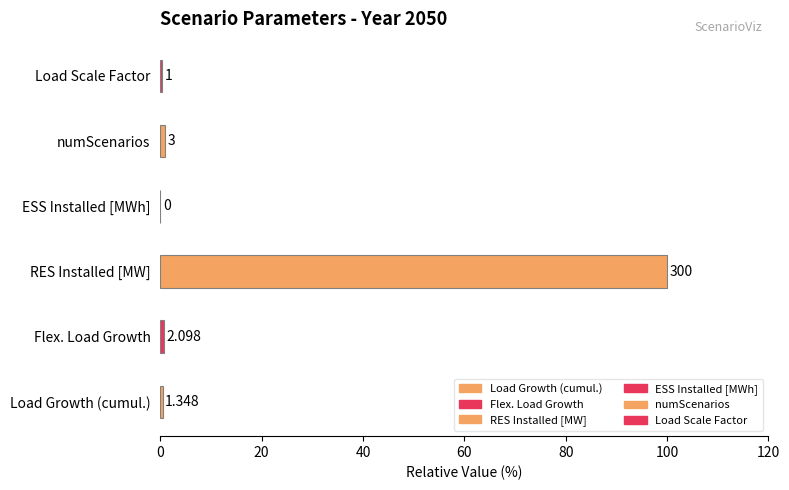

Are the bars horizontal?

Yes